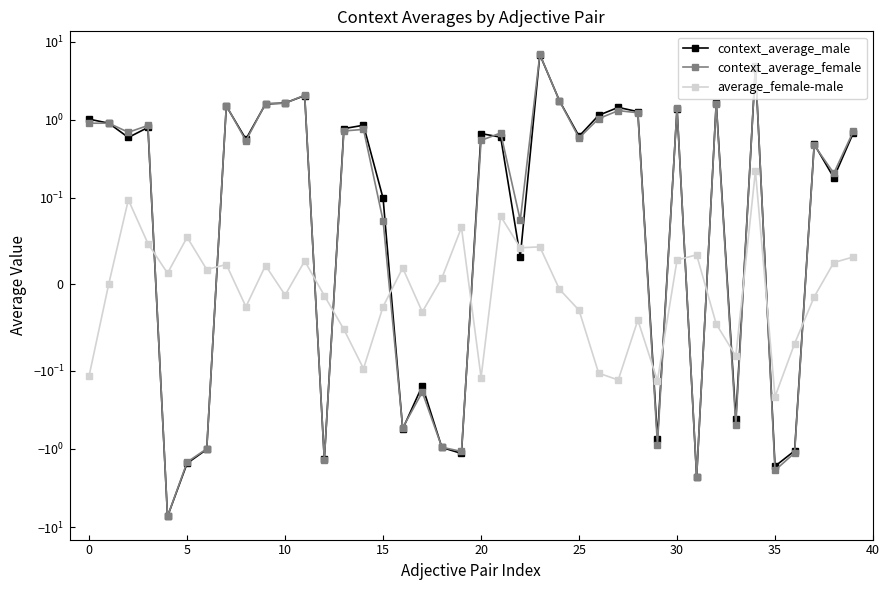

At how many categories does at least one series exceed 0?

34